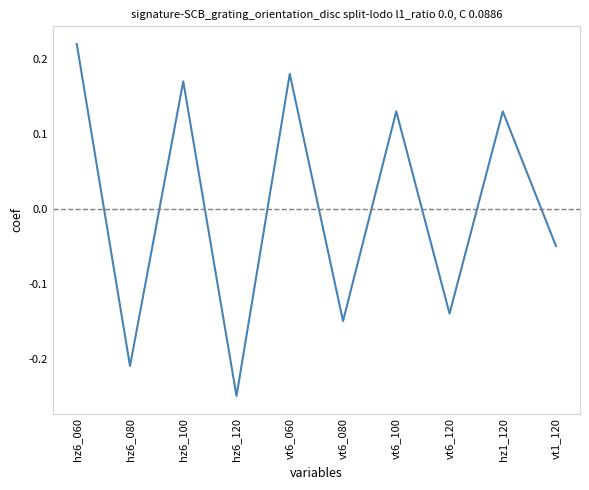

How many interior local valleys (lower than both neighbors) does the data have?

4